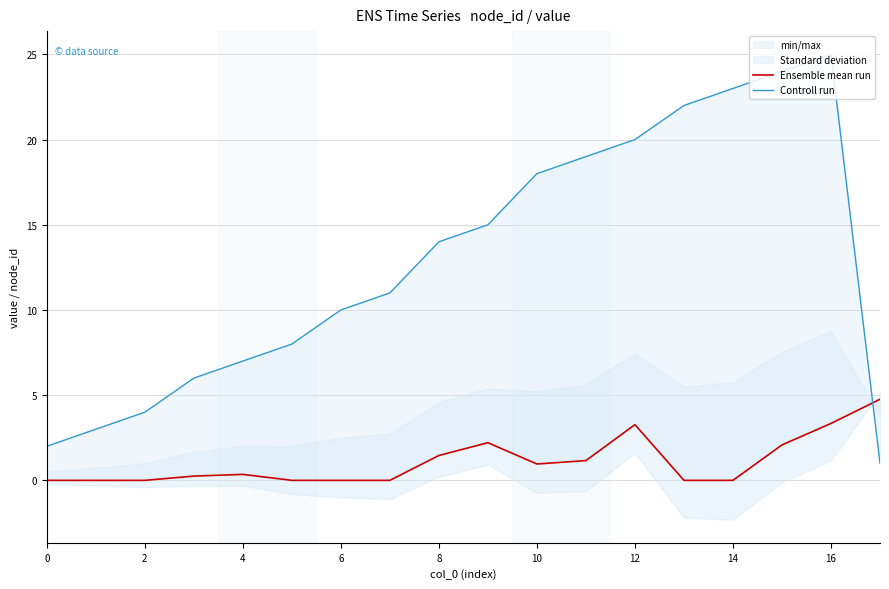

At which label does Controll run reach its peak?

16